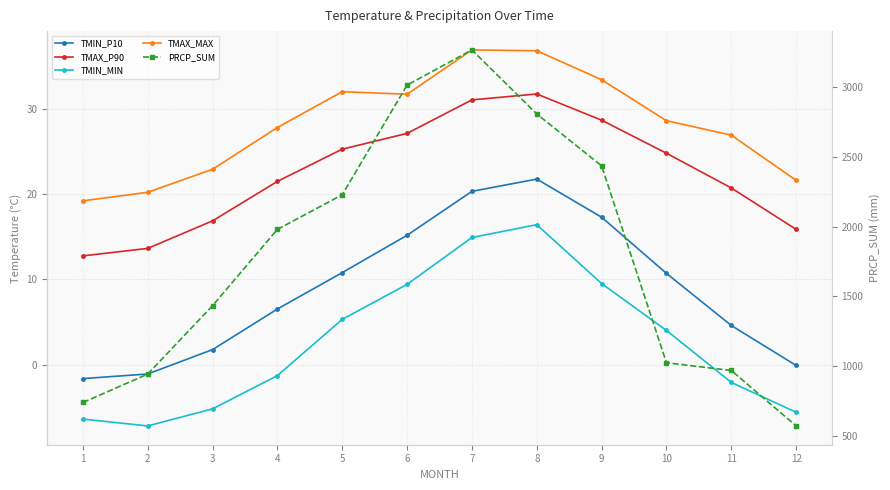

What is the value of the PRCP_SUM point at the 1st from the left?

741.4